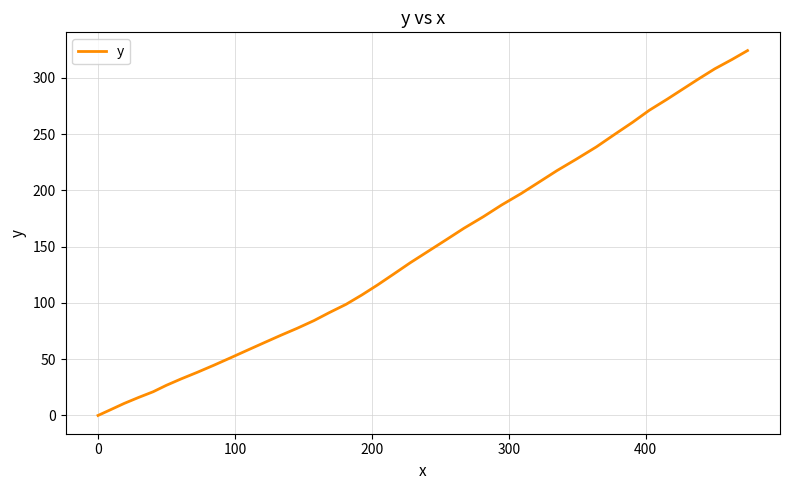

Does the chart have visible grid lines?

Yes